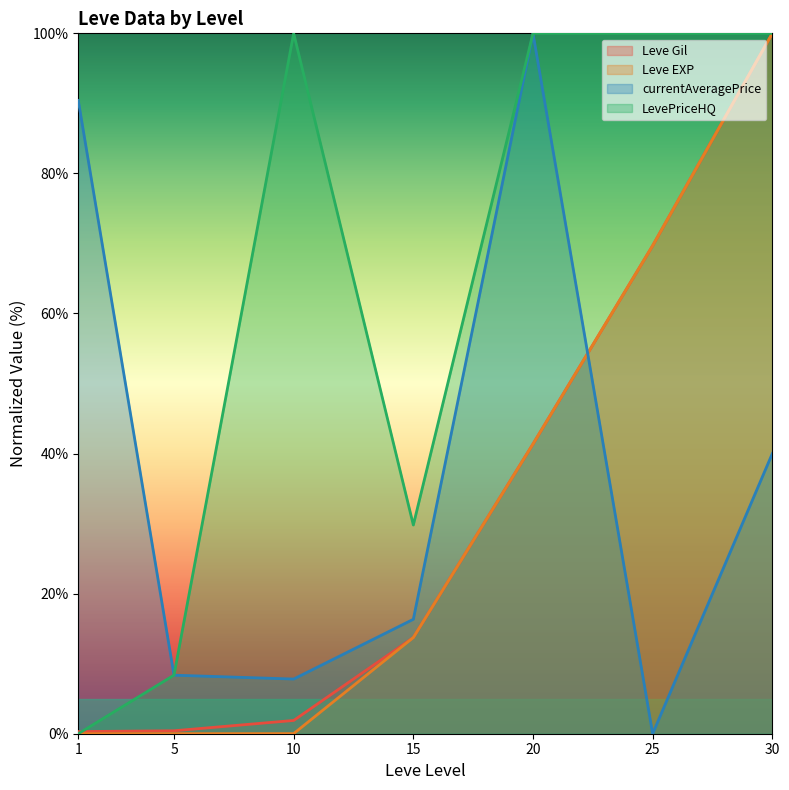

What is the difference between the maximum and minimum values in the Leve Gil series?

99.7